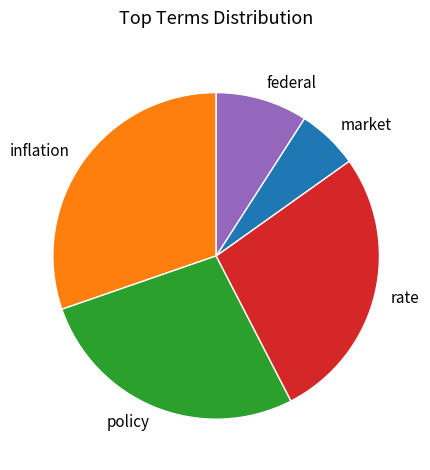

Which slice is the largest?

inflation